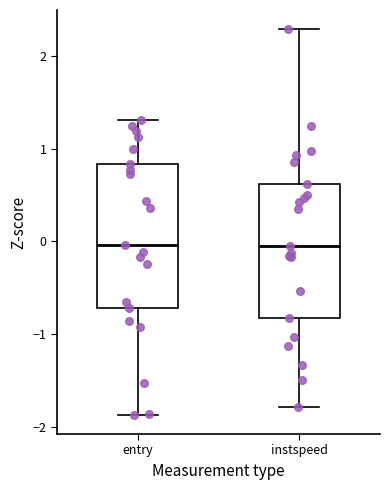

Where does the median line of the box for instspeed sit on the y-axis? The values are not printed on the chart, so give them approximately, as read against the axis.

0.0